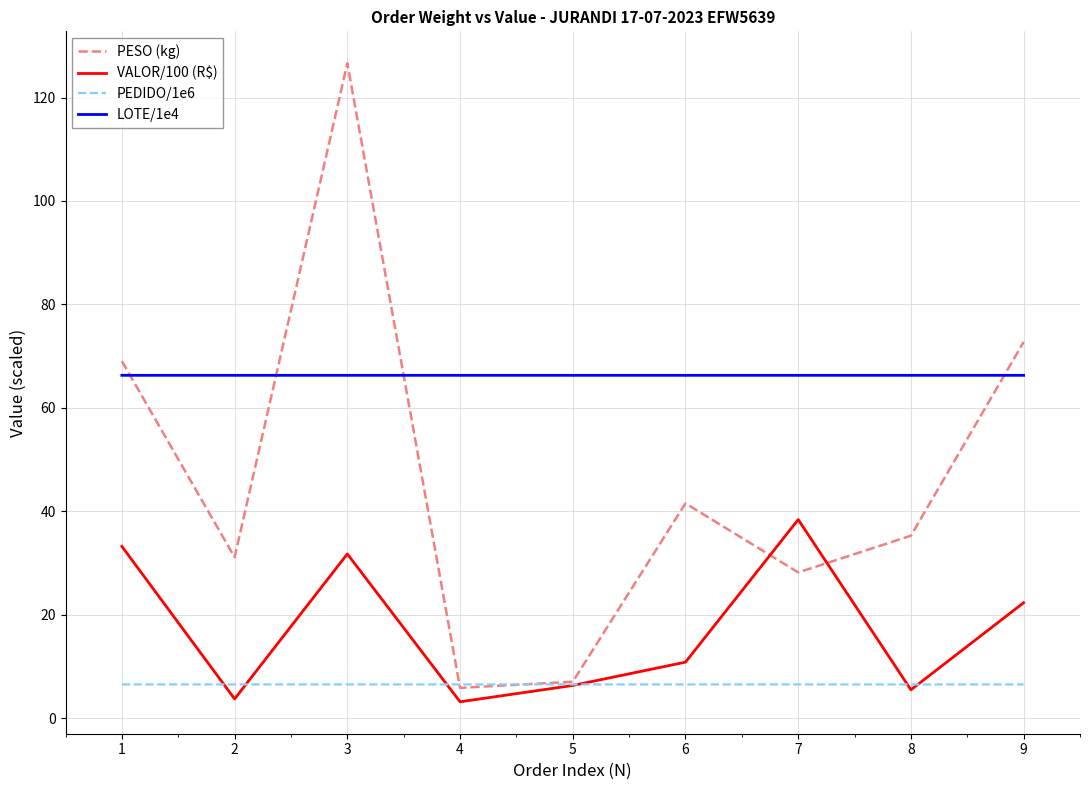

True or false: LOTE/1e4 and PEDIDO/1e6 cross at least once.

False